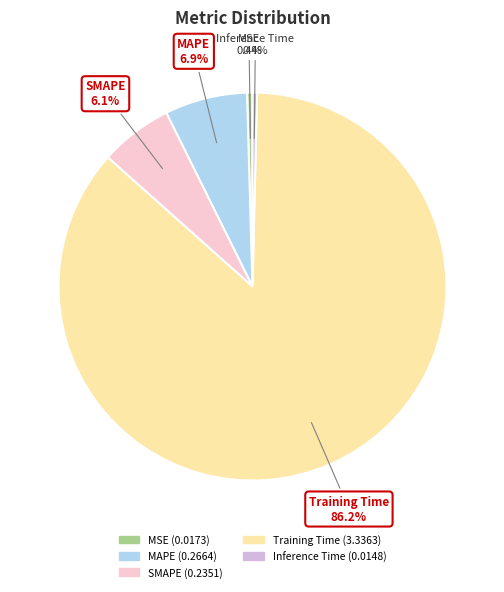

Which slice represents more than half of the pie?

Training Time